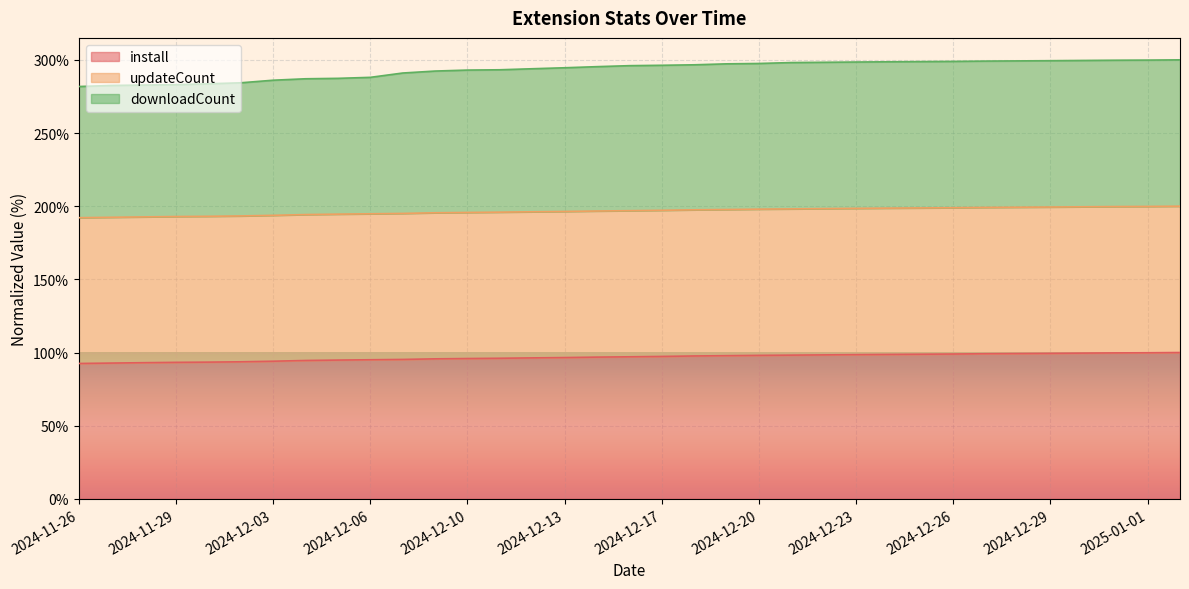

At which category is the sum across all series the highest?

2025-01-02